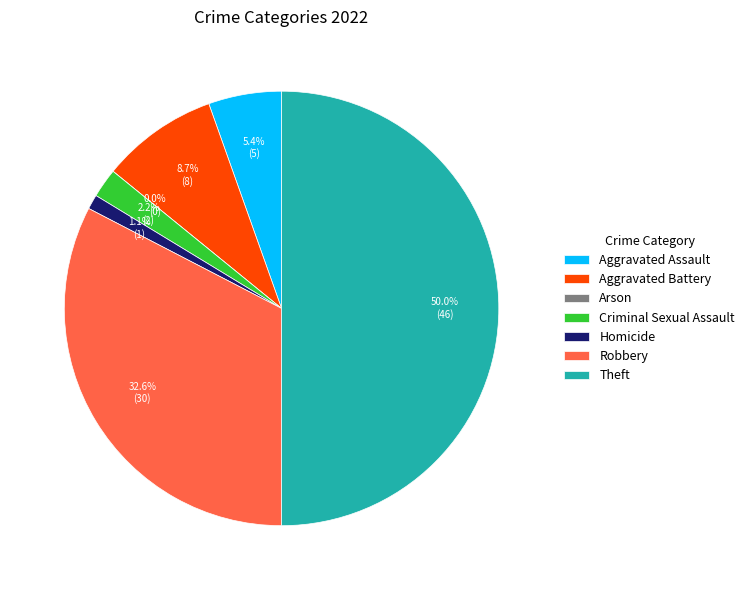

Does Arson represent more than half of the total?

No